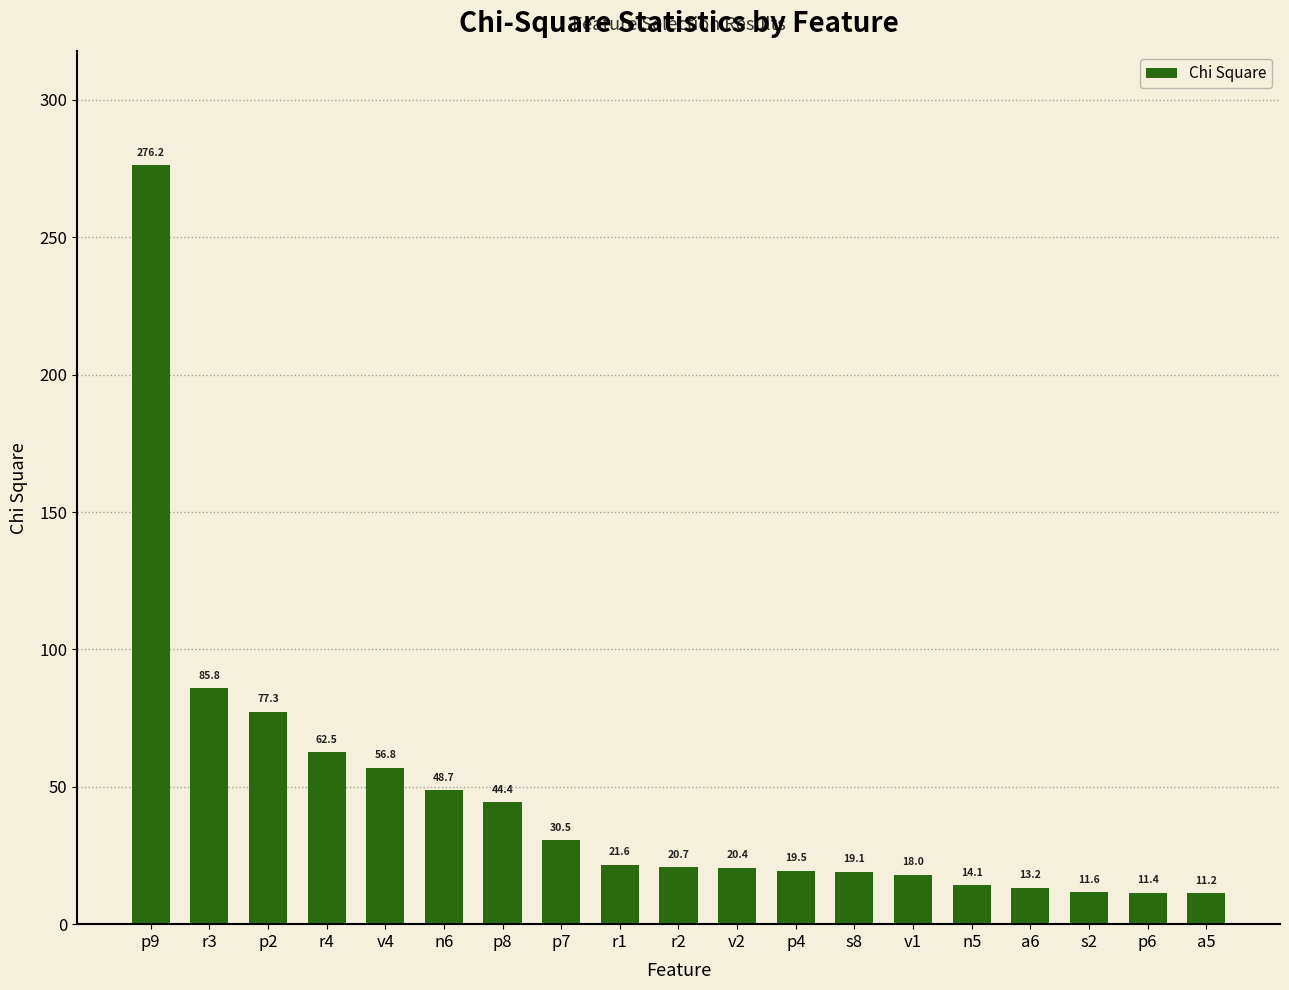

The value at p8 is 78.8. True or false?

False